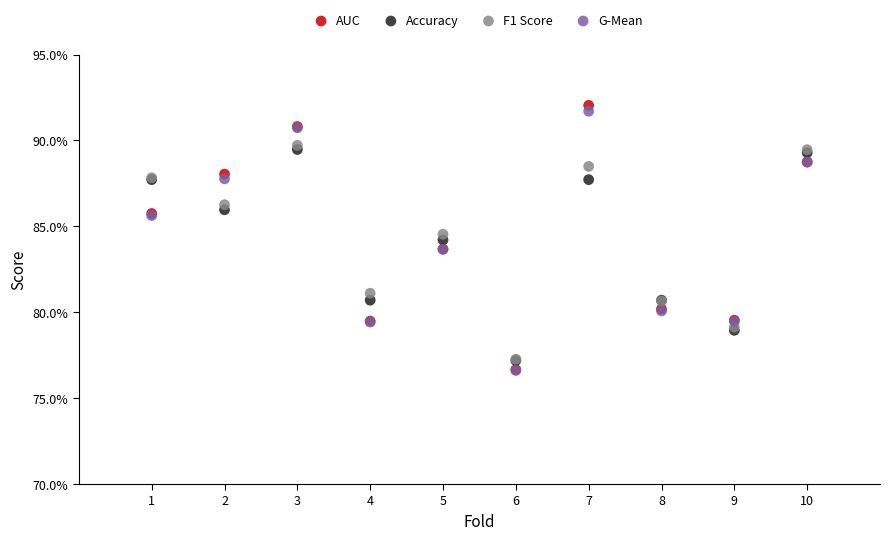

What are all the series names shown in the legend?

AUC, Accuracy, F1 Score, G-Mean